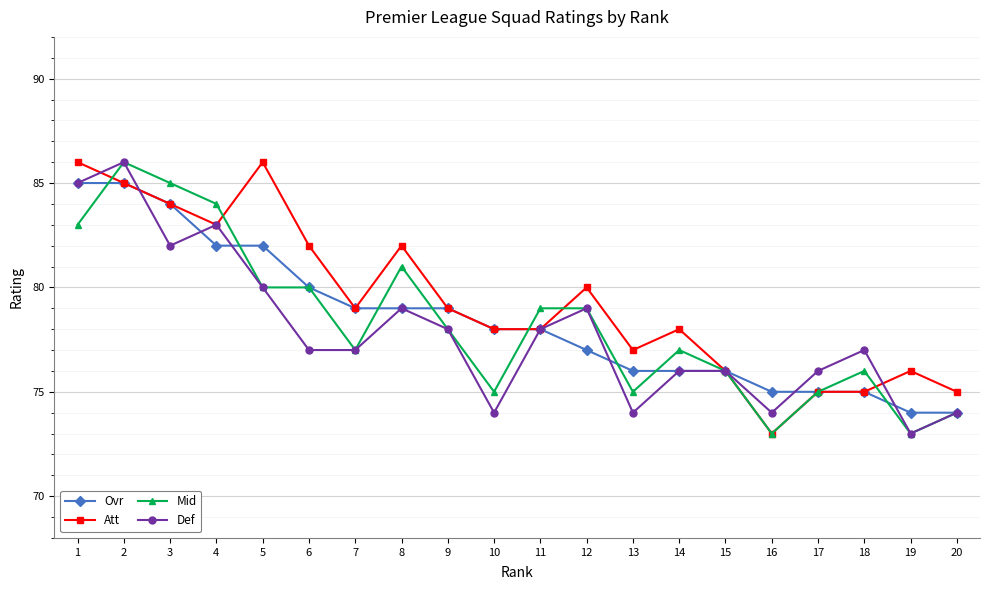

What is the average value of the Def series?

78